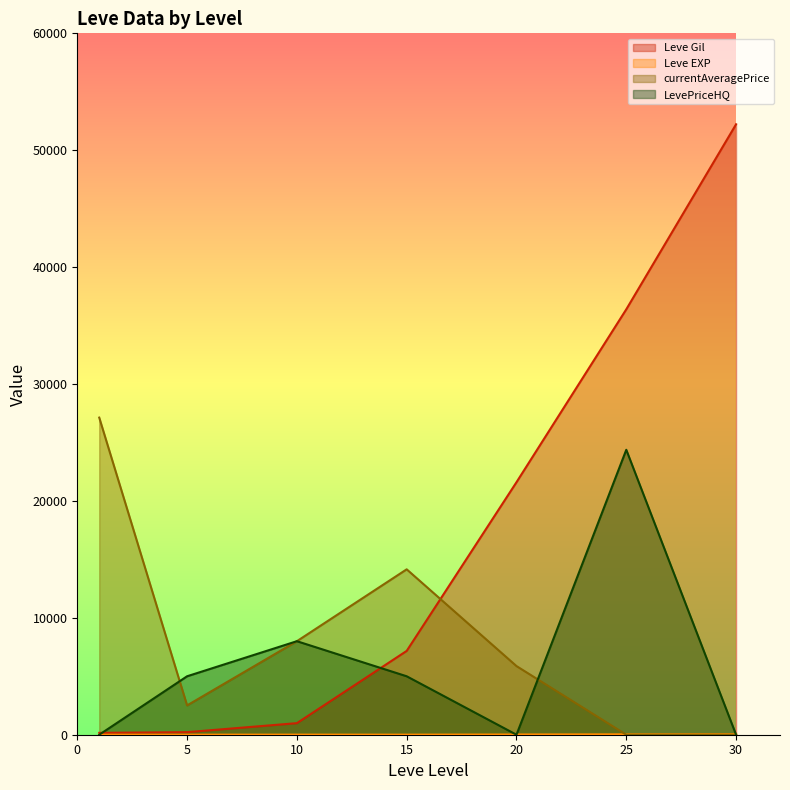

What is the maximum value for Leve Gil?

52220